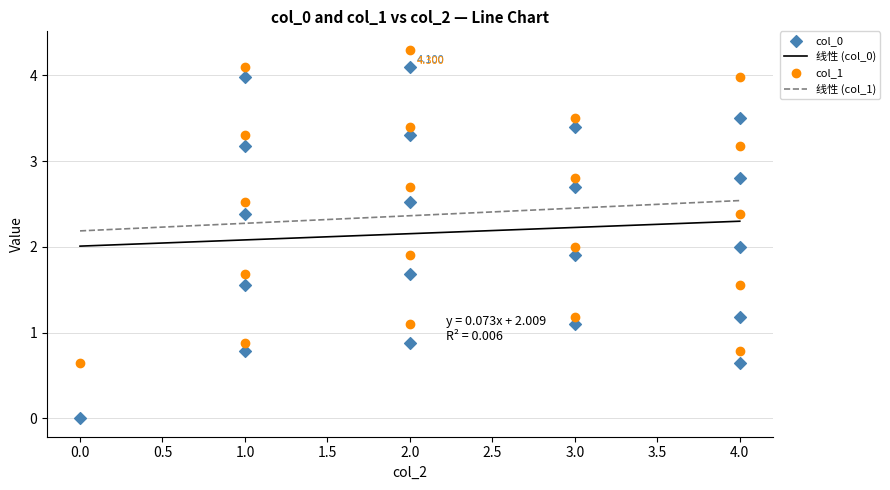

Which series contains the lowest Y value?

col_0